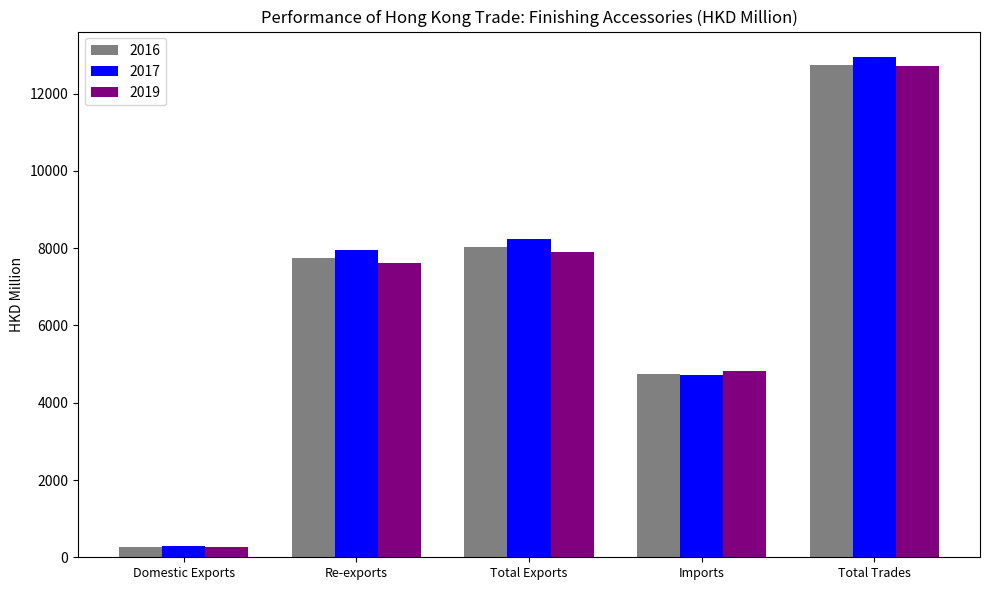

The 2017 series shows 18721.1 at Total Trades. True or false?

False